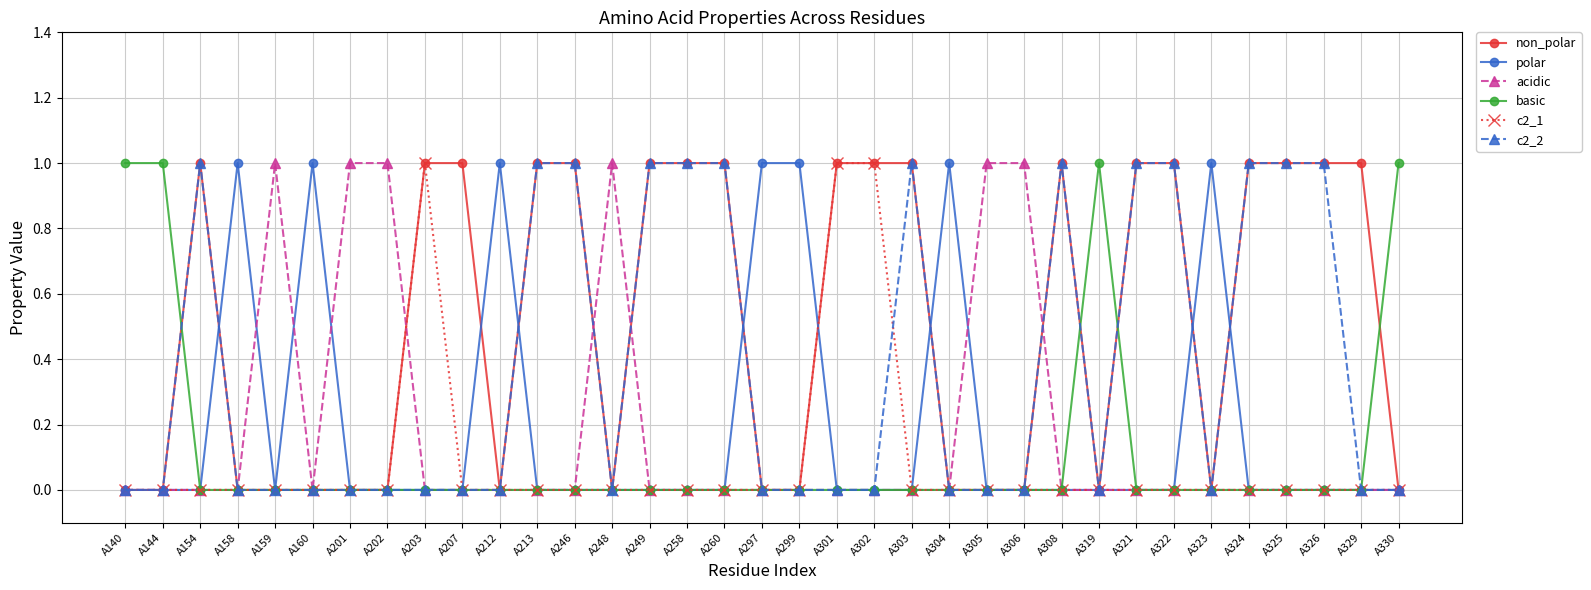

What is the value of the non_polar point at the 12th from the left?

1